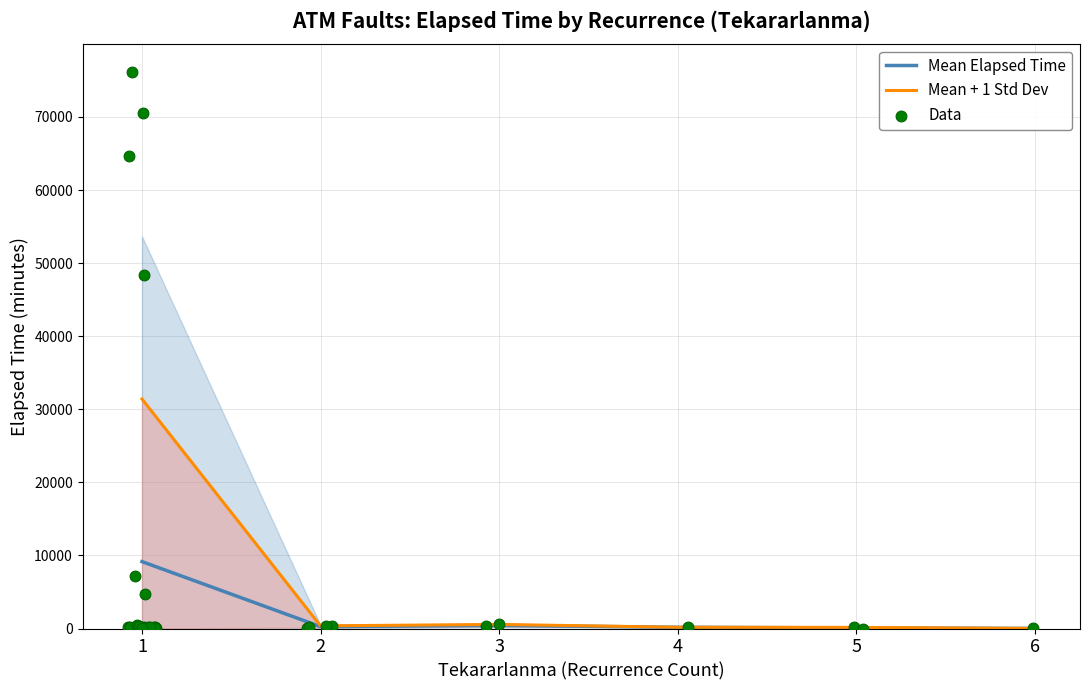

What is the change in value from 17 to 35?

+165